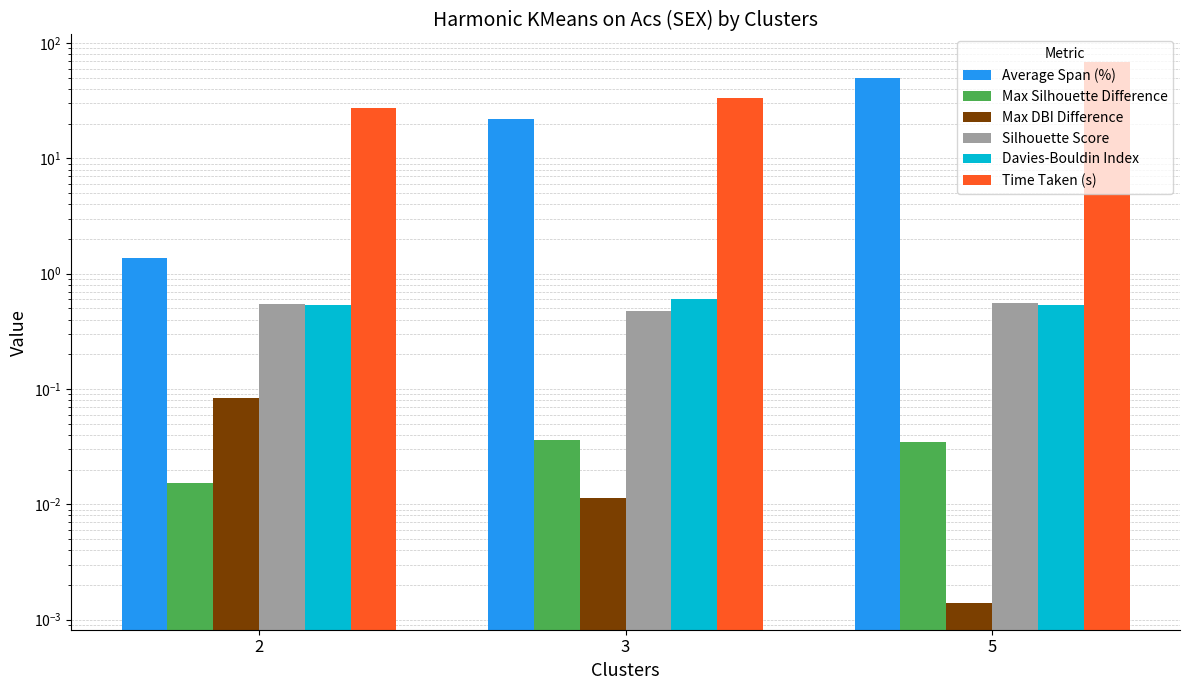

How many series are shown in this chart?

6